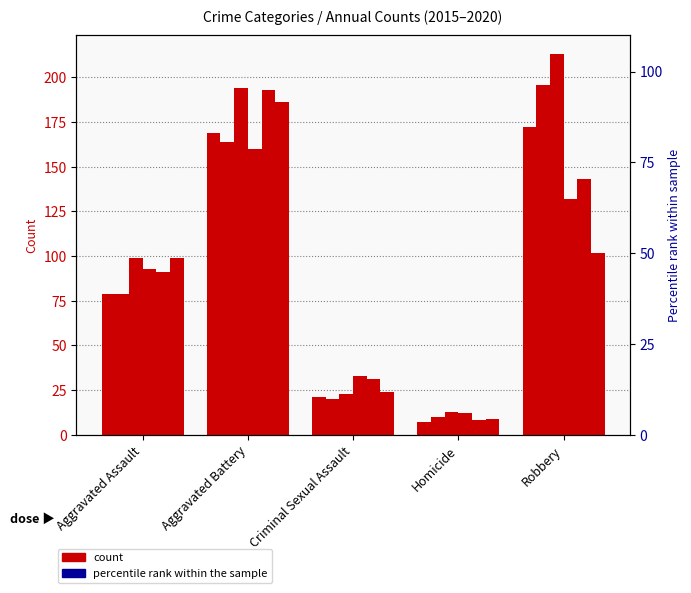

What is the smallest value displayed?

7